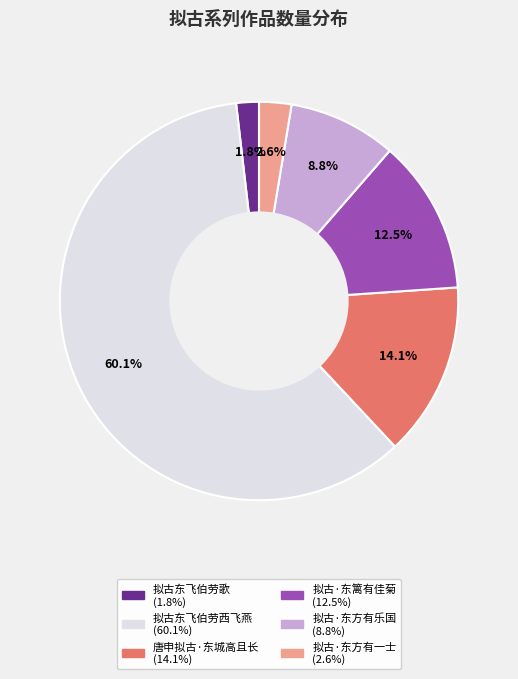

How many segments does this pie chart have?

6